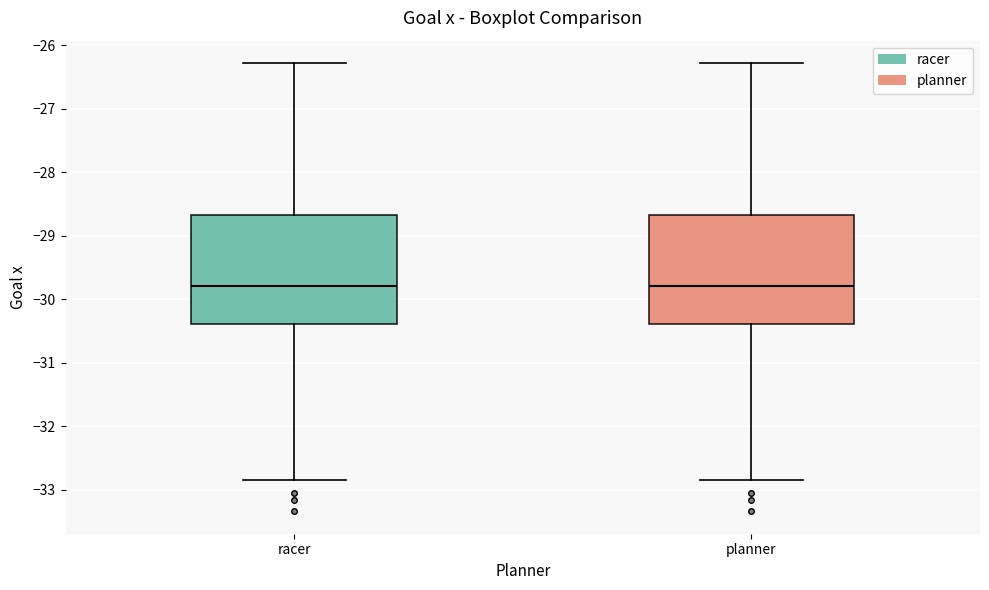

Reading left to right, read every box against the y-axis: the position of its median line, the range the box covers, and the ends of its whiskers. The values are not printed on the chart, so give them approximately, as read against the axis.

racer: median -29.8, box -30.4 to -28.7, whiskers -32.9 to -26.3
planner: median -29.8, box -30.4 to -28.7, whiskers -32.9 to -26.3